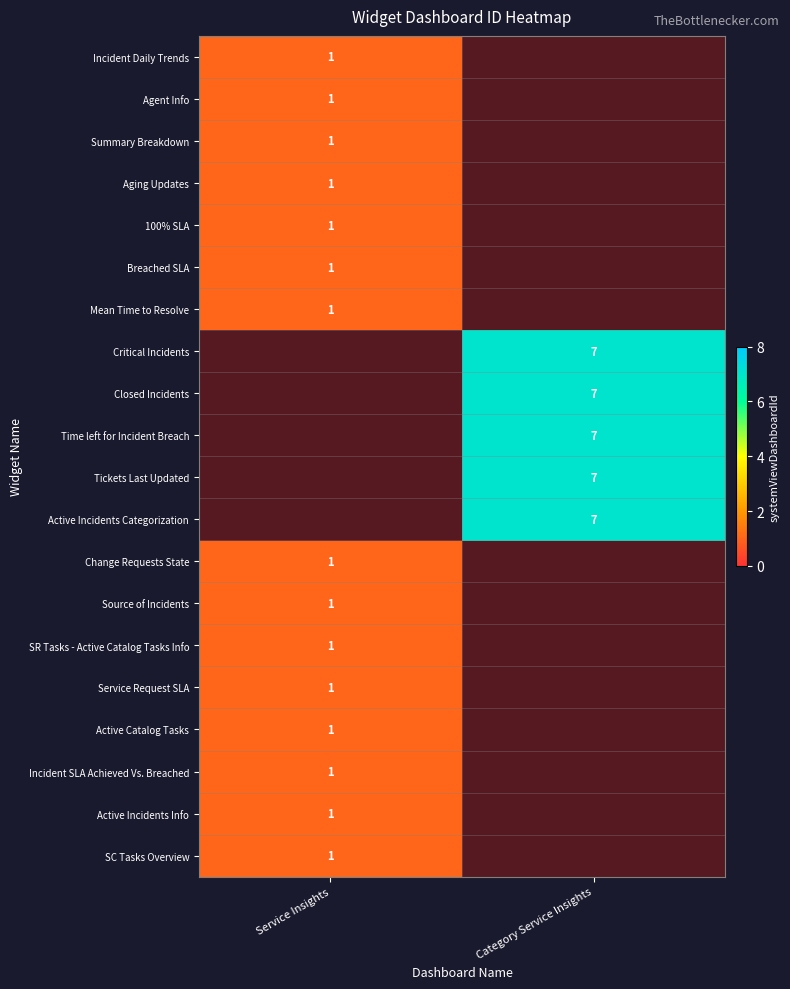

Which series has the largest total across all categories?

Critical Incidents